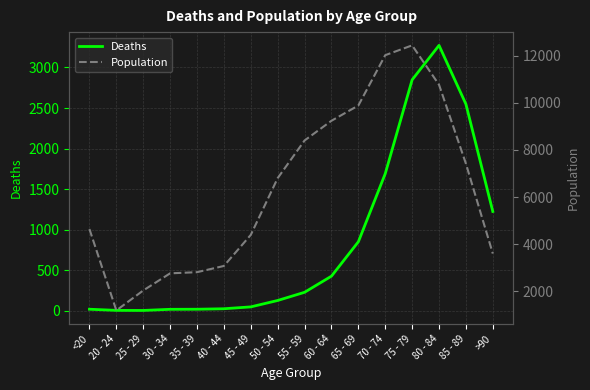

Between 85 - 89 and 70 - 74, which is larger?

85 - 89